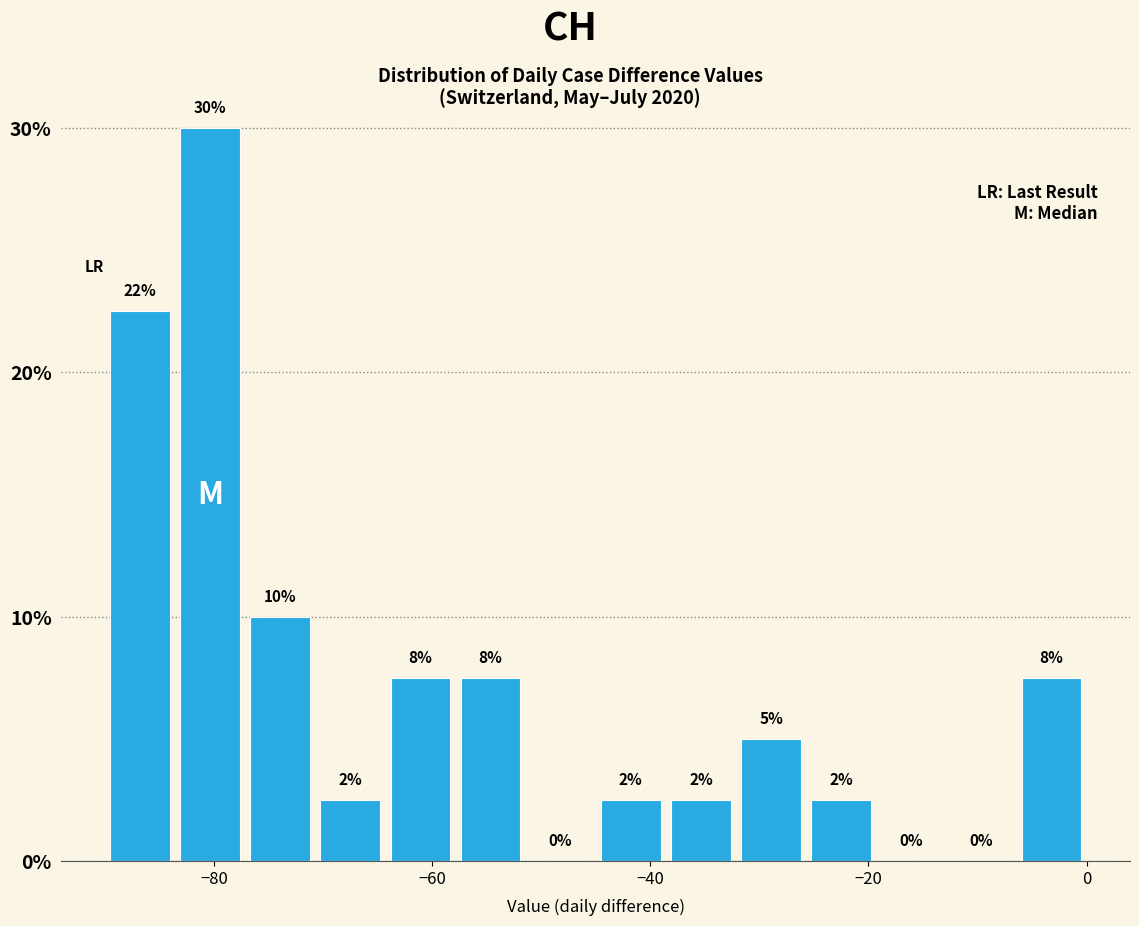

Around what value on the x-axis is the tallest bar? Give the approximate position of its centre, as read against the axis.

-80